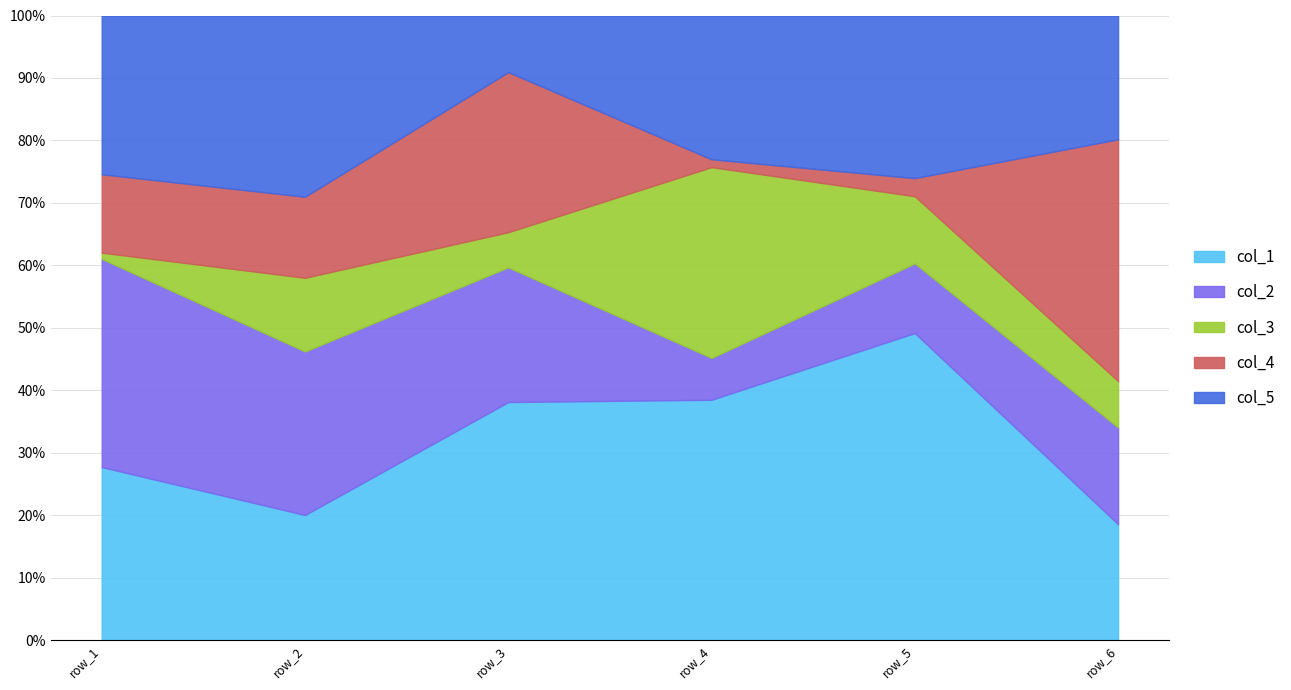

At how many categories does at least one series exceed 61?

6